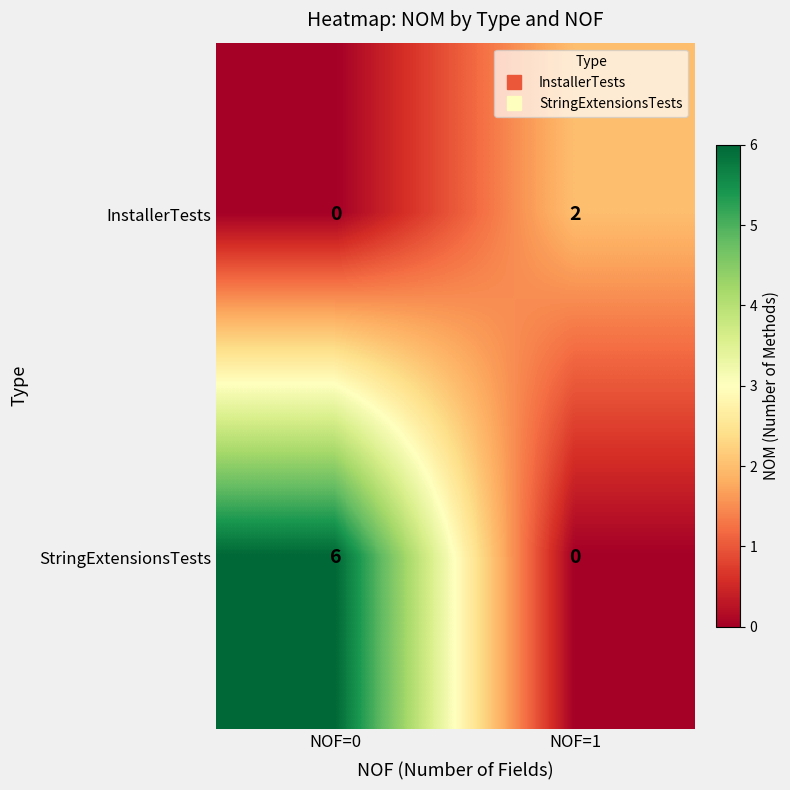

Rank the series by their average value, from highest to lowest.

StringExtensionsTests, InstallerTests